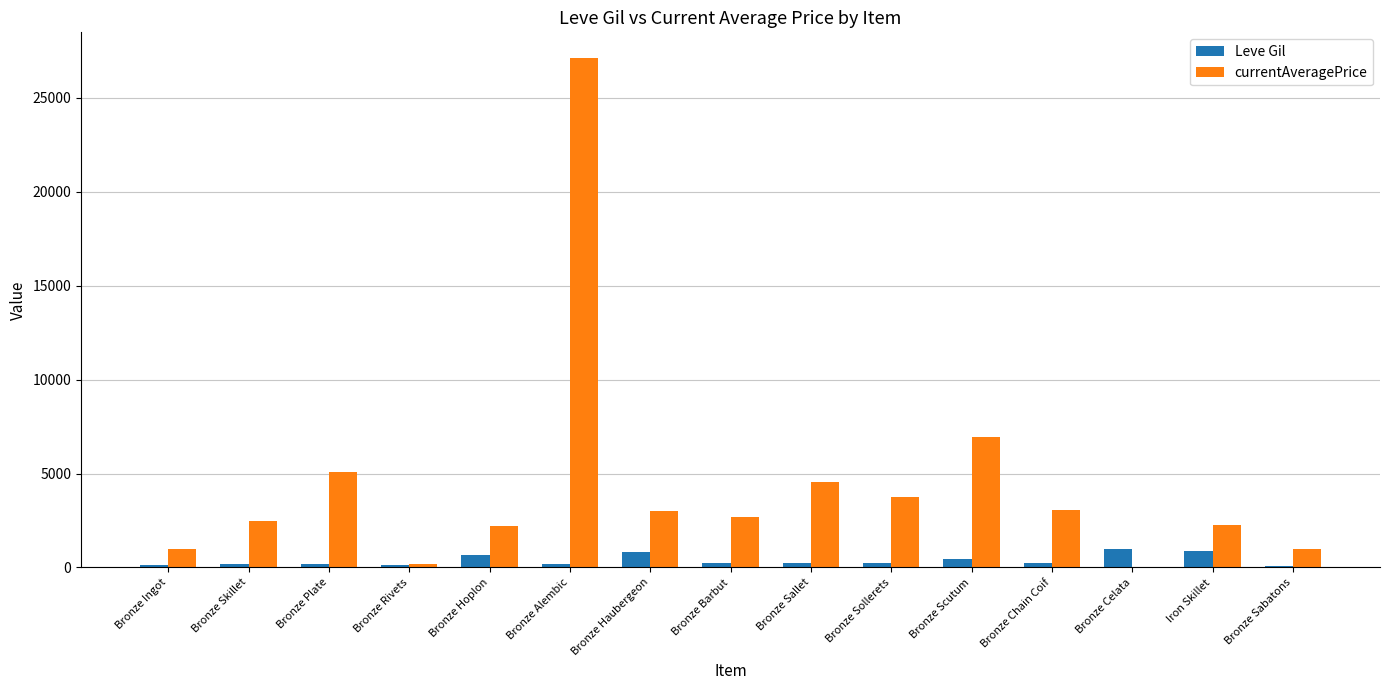

What is the sum of all Leve Gil values?

5535.0